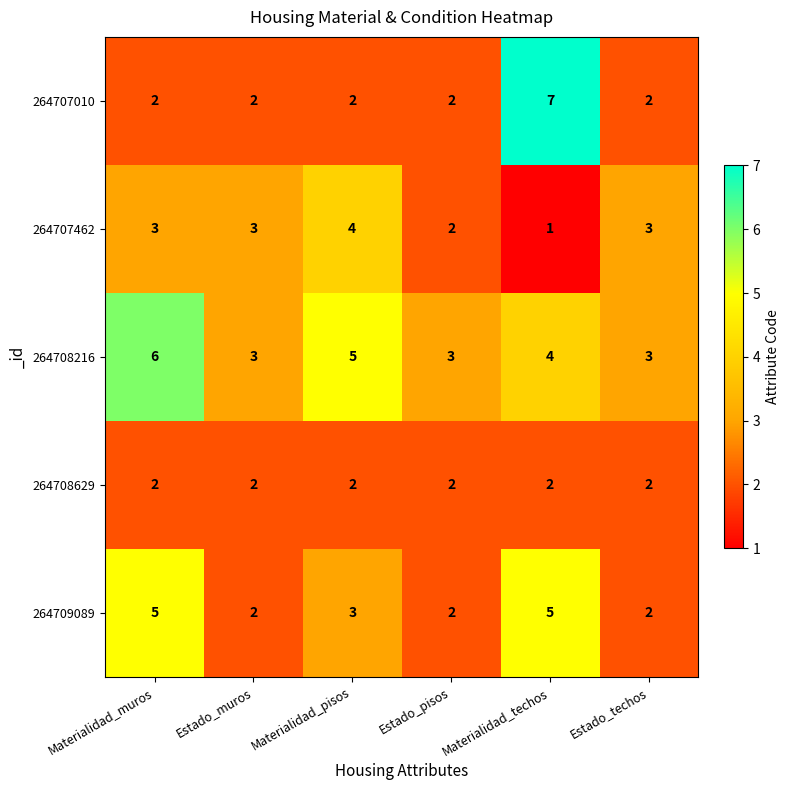

The 264708216 series shows 5 at Materialidad_pisos. True or false?

True